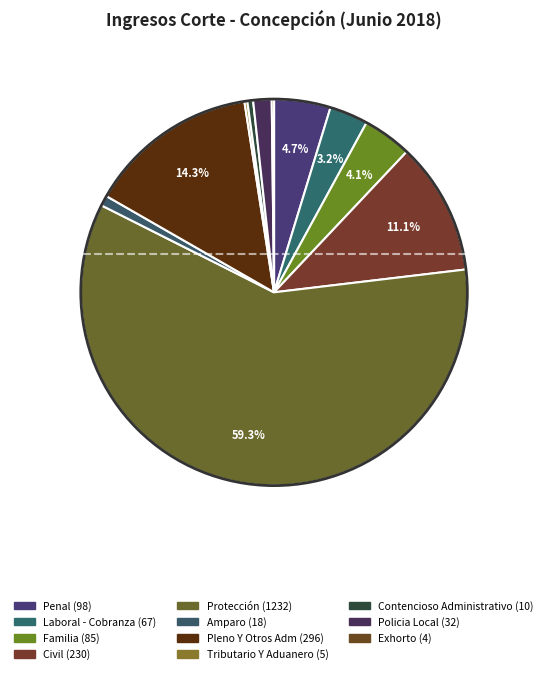

What is the change in value from Civil to Protección?

+1002